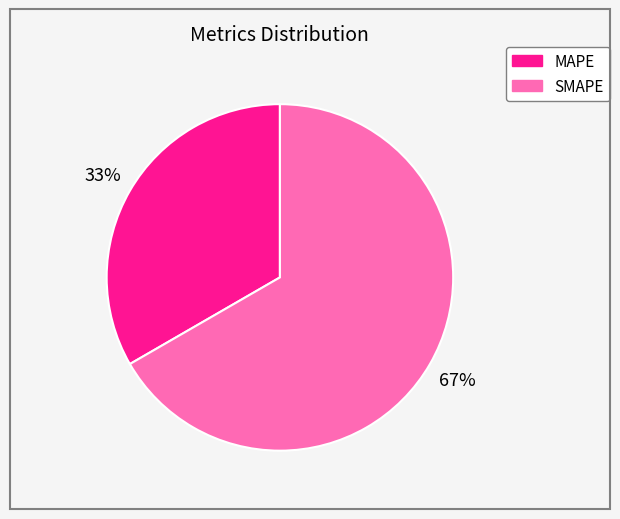

How many slices are in this pie chart?

2